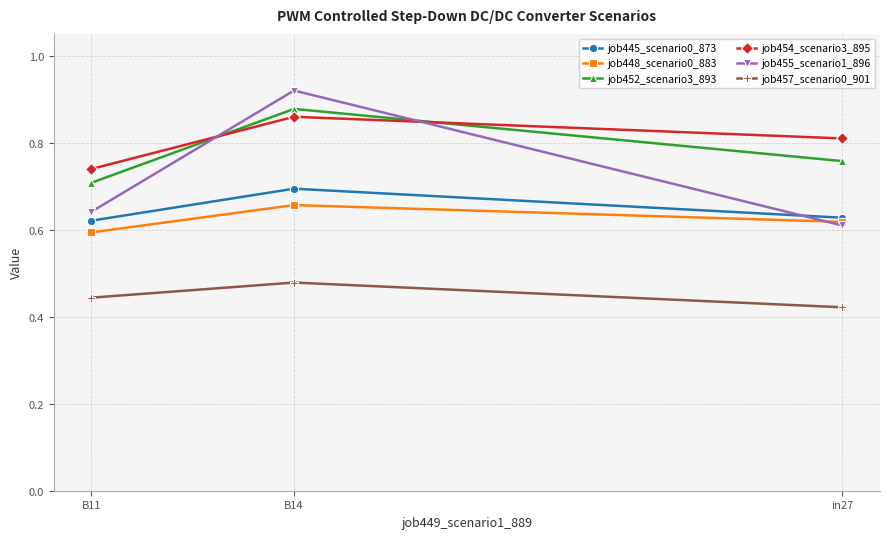

Which category has the lowest value across all series?

in27